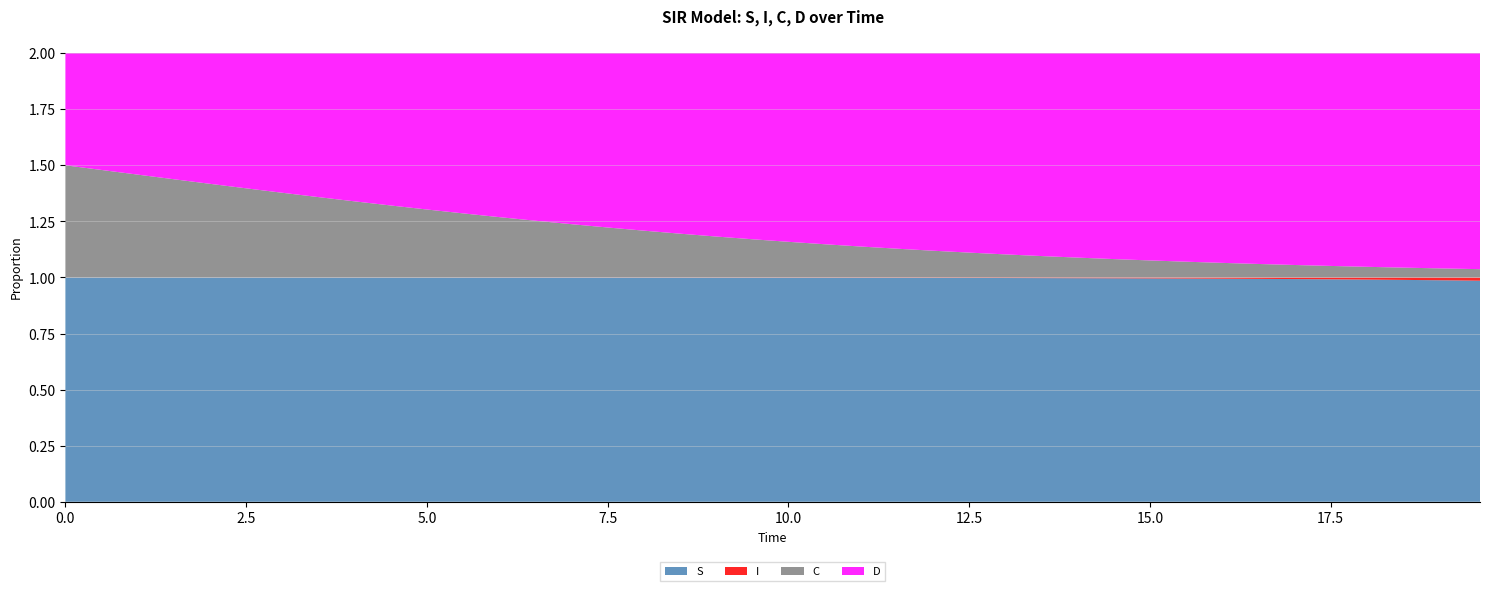

Reading left to right, extract all data points from this chart.

S: 1.0	1.0	1.0	1.0	1.0	1.0	1.0	1.0	1.0	1.0	1.0	1.0	1.0	1.0	1.0	1.0	1.0	1.0	1.0	1.0	1.0	1.0	1.0	1.0	1.0	1.0	1.0	1.0	1.0	1.0	1.0	1.0	1.0	1.0	1.0	1.0	1.0	1.0	1.0	1.0
I: 0.0	0.0	0.0	0.0	0.0	0.0	0.0	0.0	0.0	0.0	0.0	0.0	0.0	0.0	0.0	0.0	0.0	0.0	0.0	0.0	0.0	0.0	0.0	0.0	0.0	0.0	0.0	0.0	0.0	0.0	0.0	0.0	0.0	0.0	0.0	0.0	0.0	0.0	0.0	0.0
C: 0.5	0.5	0.5	0.4	0.4	0.4	0.4	0.4	0.3	0.3	0.3	0.3	0.3	0.3	0.2	0.2	0.2	0.2	0.2	0.2	0.2	0.1	0.1	0.1	0.1	0.1	0.1	0.1	0.1	0.1	0.1	0.1	0.1	0.1	0.1	0.1	0.0	0.0	0.0	0.0
D: 0.5	0.5	0.5	0.6	0.6	0.6	0.6	0.6	0.7	0.7	0.7	0.7	0.7	0.7	0.8	0.8	0.8	0.8	0.8	0.8	0.8	0.9	0.9	0.9	0.9	0.9	0.9	0.9	0.9	0.9	0.9	0.9	0.9	0.9	0.9	0.9	1.0	1.0	1.0	1.0